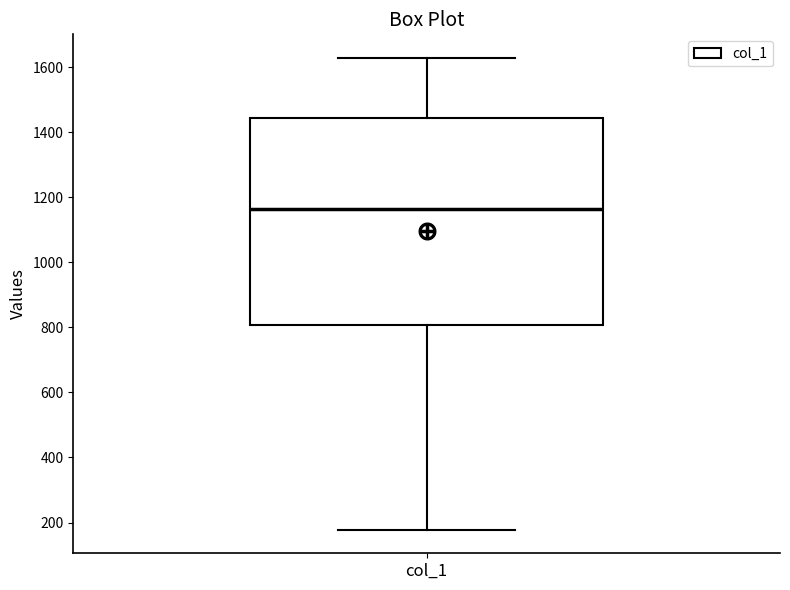

Where does the upper whisker of the box for col_1 end on the y-axis? The values are not printed on the chart, so give them approximately, as read against the axis.

1620